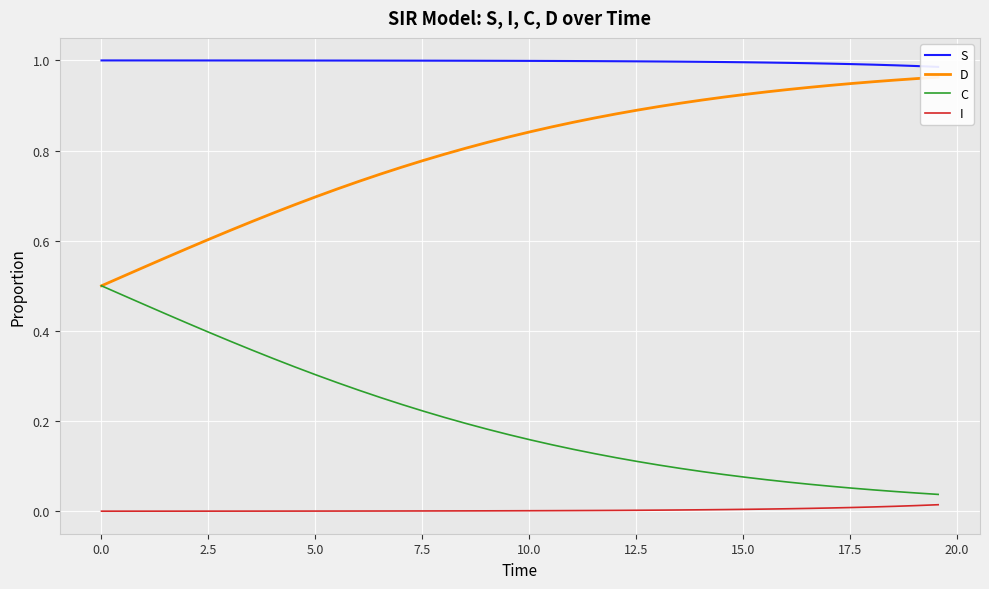

Count the number of data series in this chart.

4